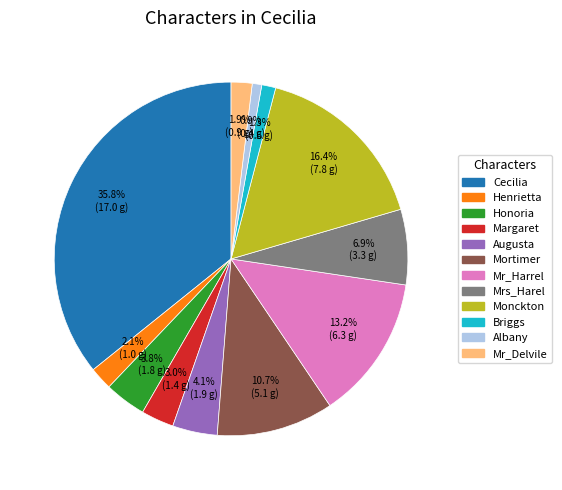

What is the largest slice in the pie chart?

Cecilia